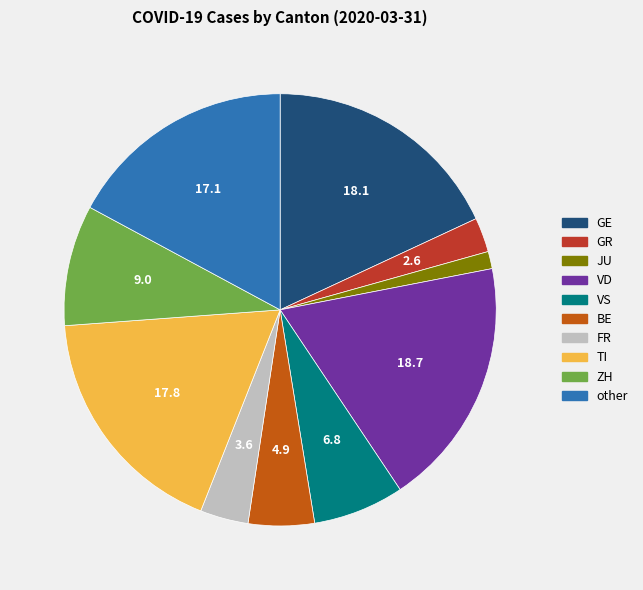

The VS slice represents 7% of the pie. True or false?

True